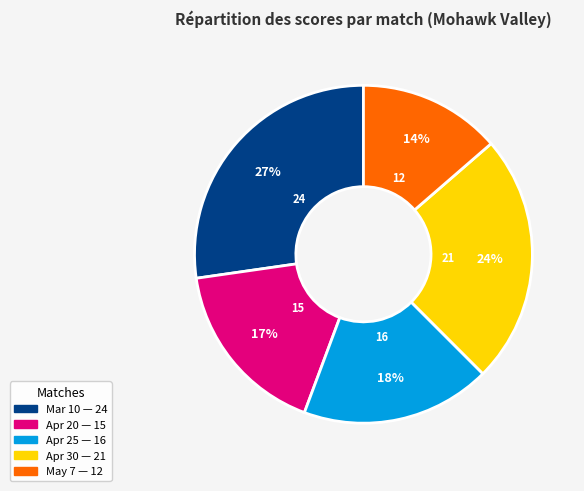

To the nearest percent, what percentage of the pie is May 7?

14%